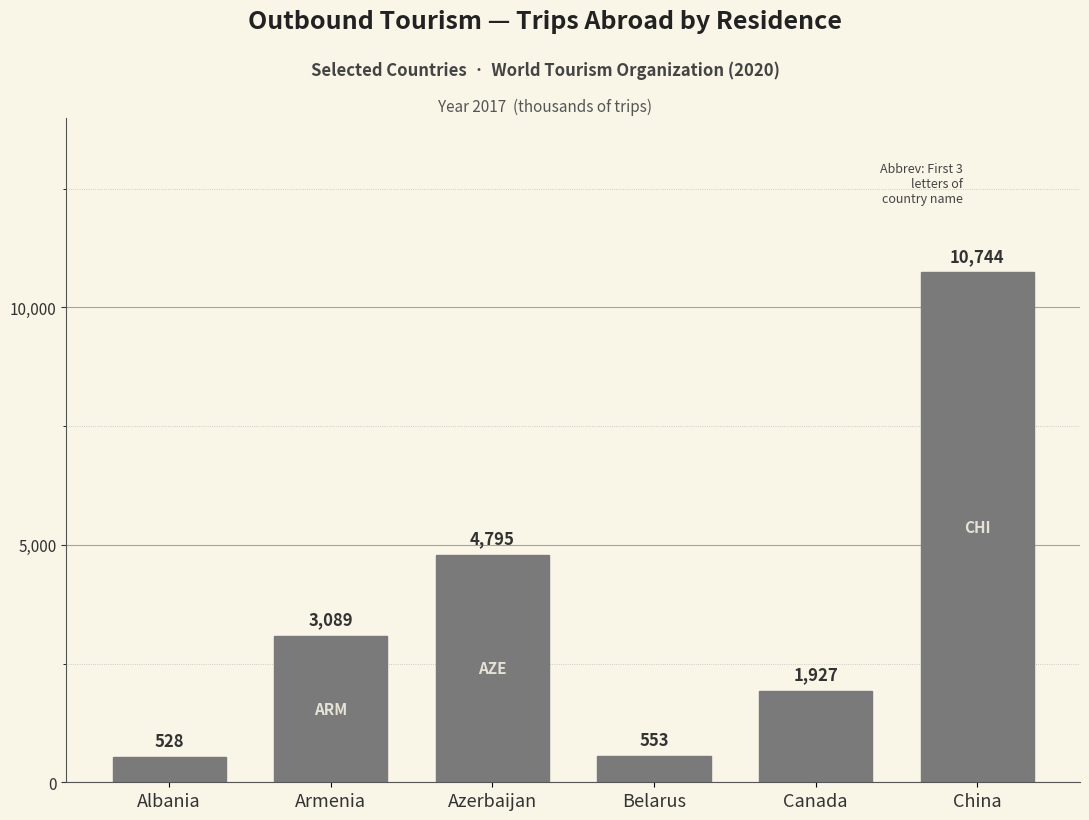

How many bars are there in total?

6